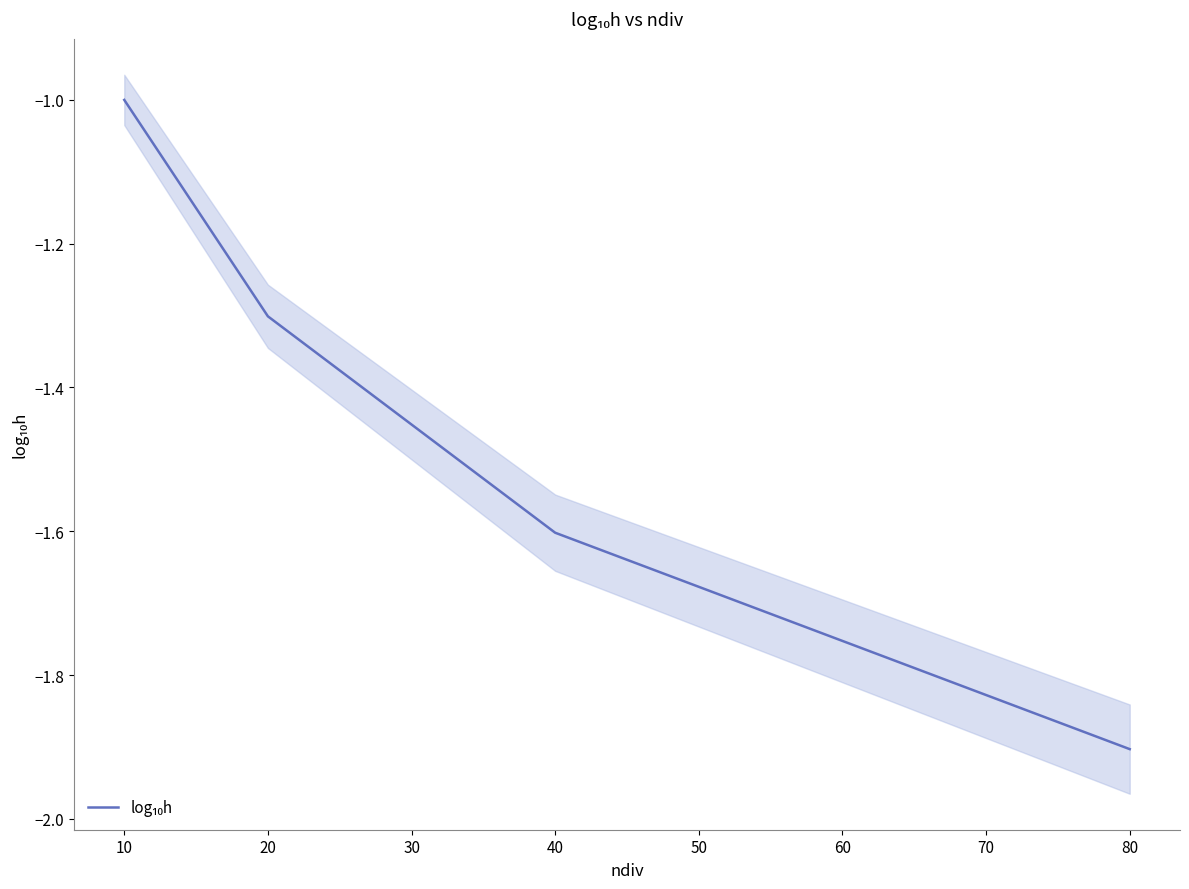

Is this an area chart (filled region under the line)?

No